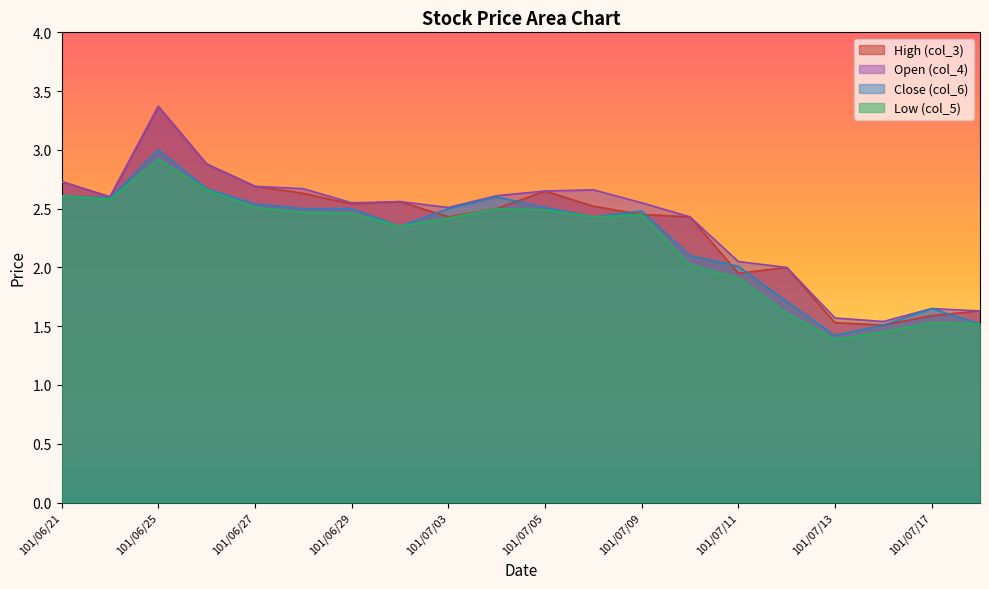

The value of Low (col_5) at 101/06/26 is 2.7. True or false?

True